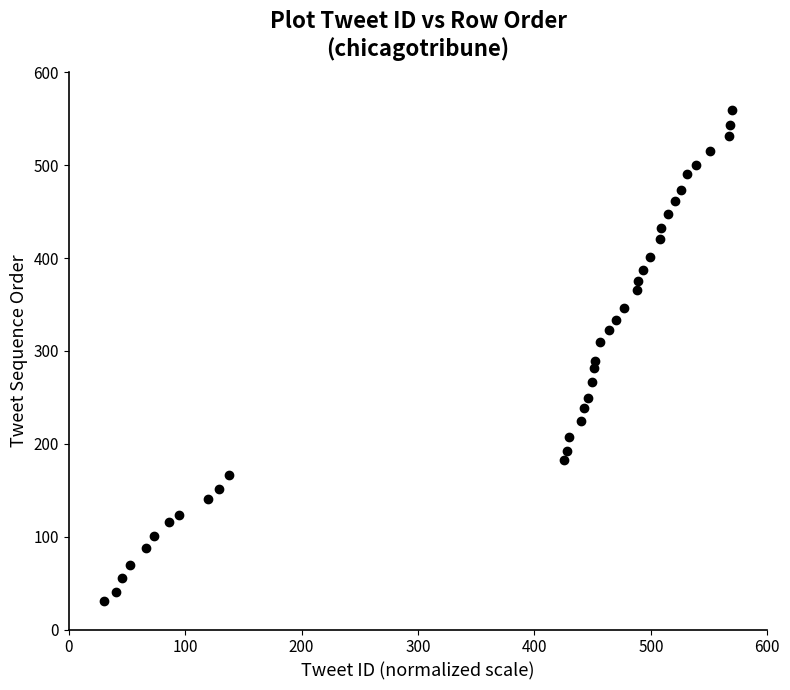

What is the range of Y values (max minus min)?

527.9